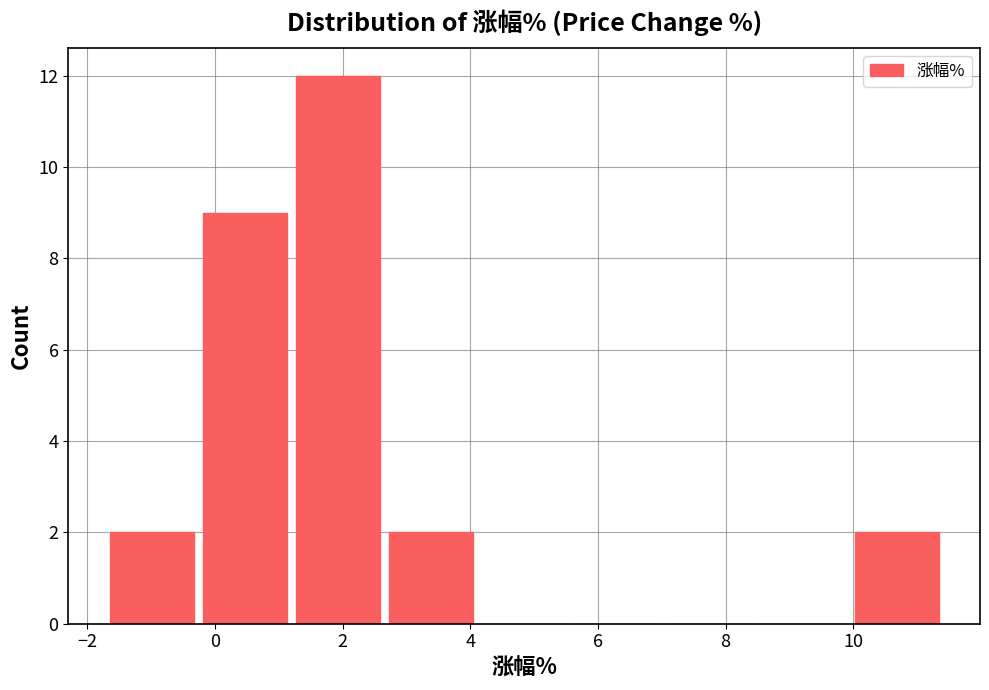

How tall is the bar that spans -0.2 to 1.2 on the x-axis? Neither the bar edges nor the heights are printed on the chart, so give them approximately, as read against the axes.

9